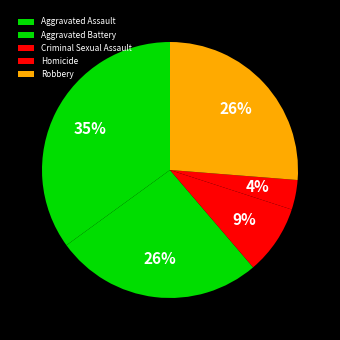

Count the number of slices in the pie.

5